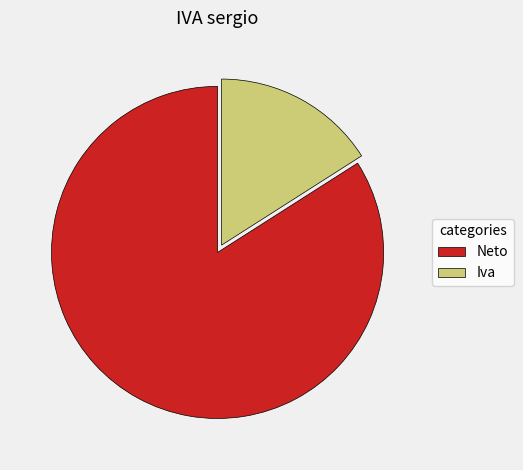

Is the sum of Iva and Neto greater than half?

Yes